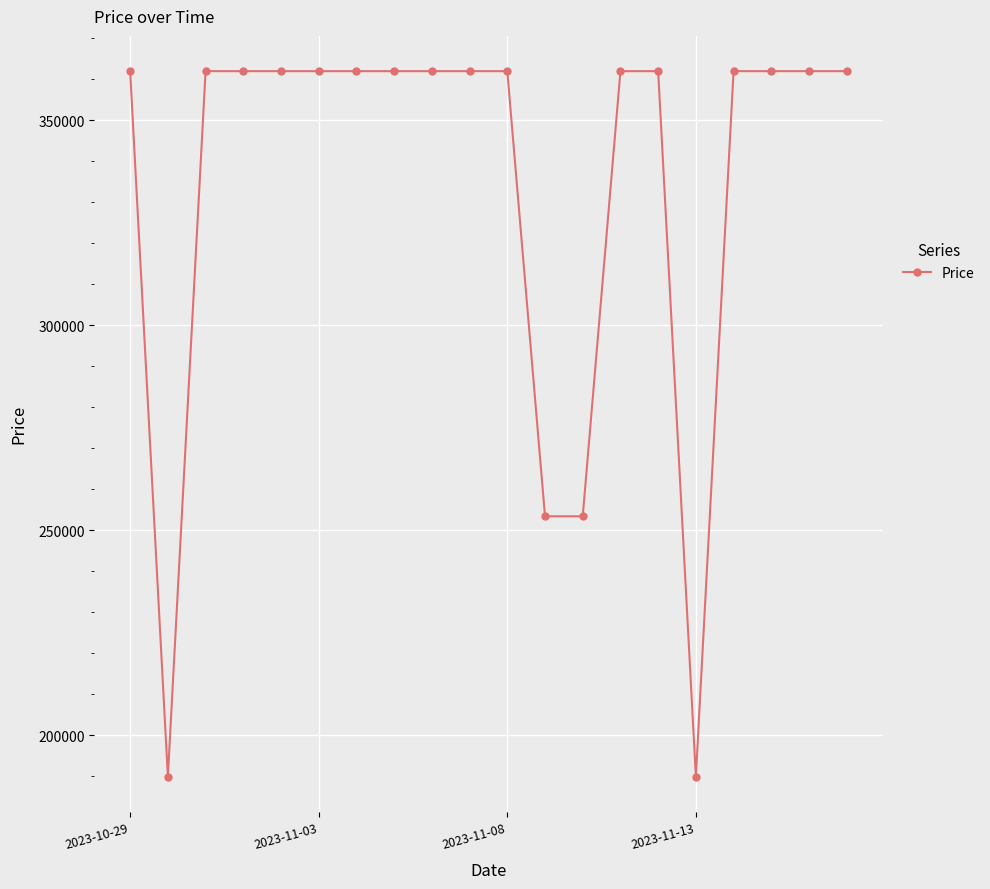

What is the value of the 19th point from the left?

362000